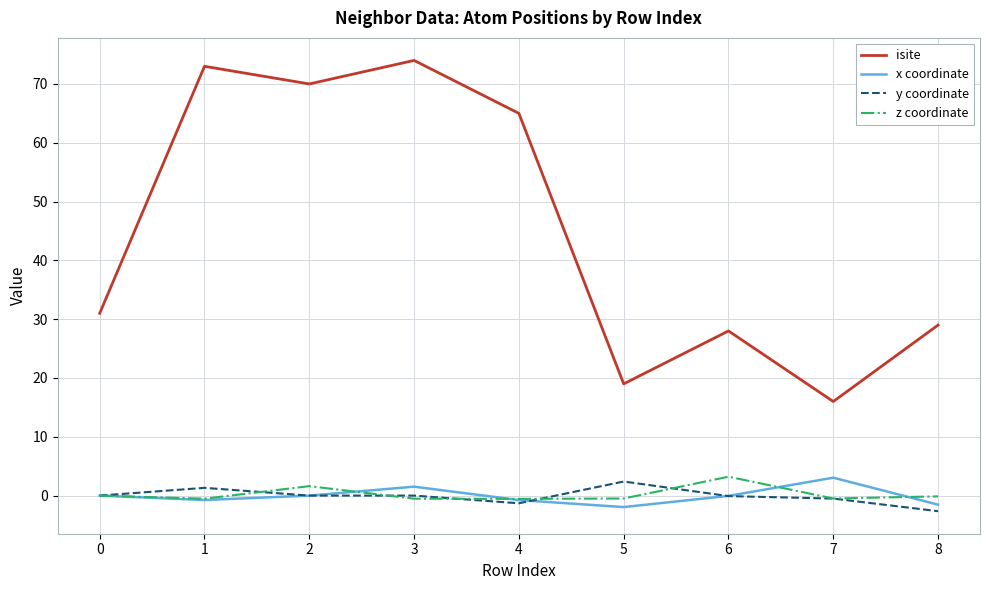

At which category does y coordinate reach its first local peak?

1